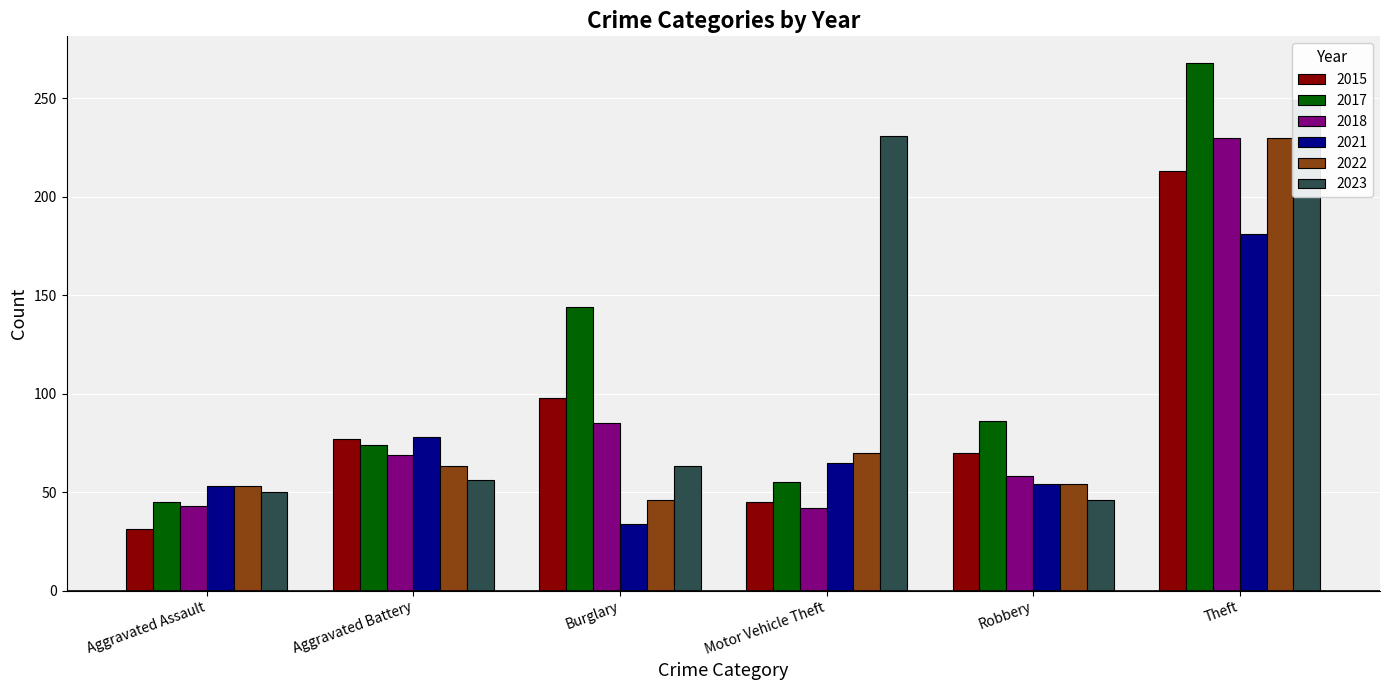

Which series has the widest spread of values?

2017